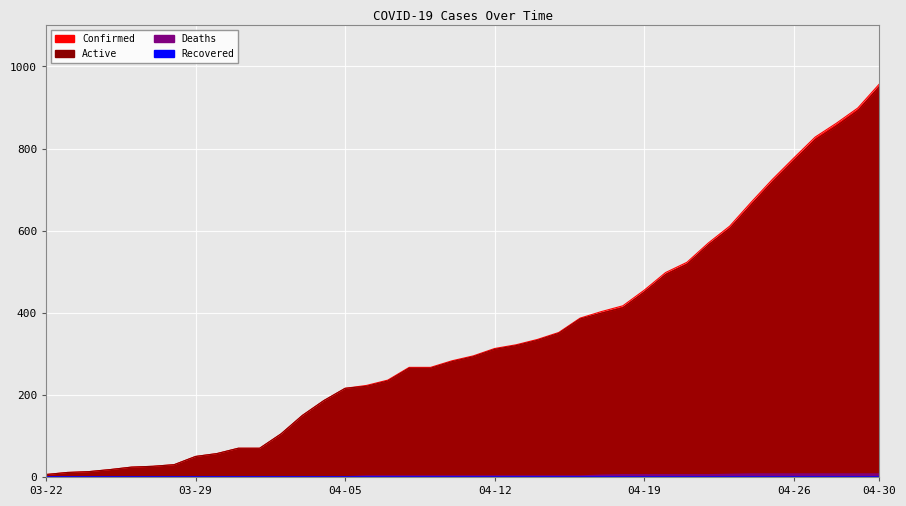

At which label does Confirmed reach its minimum?

03-22